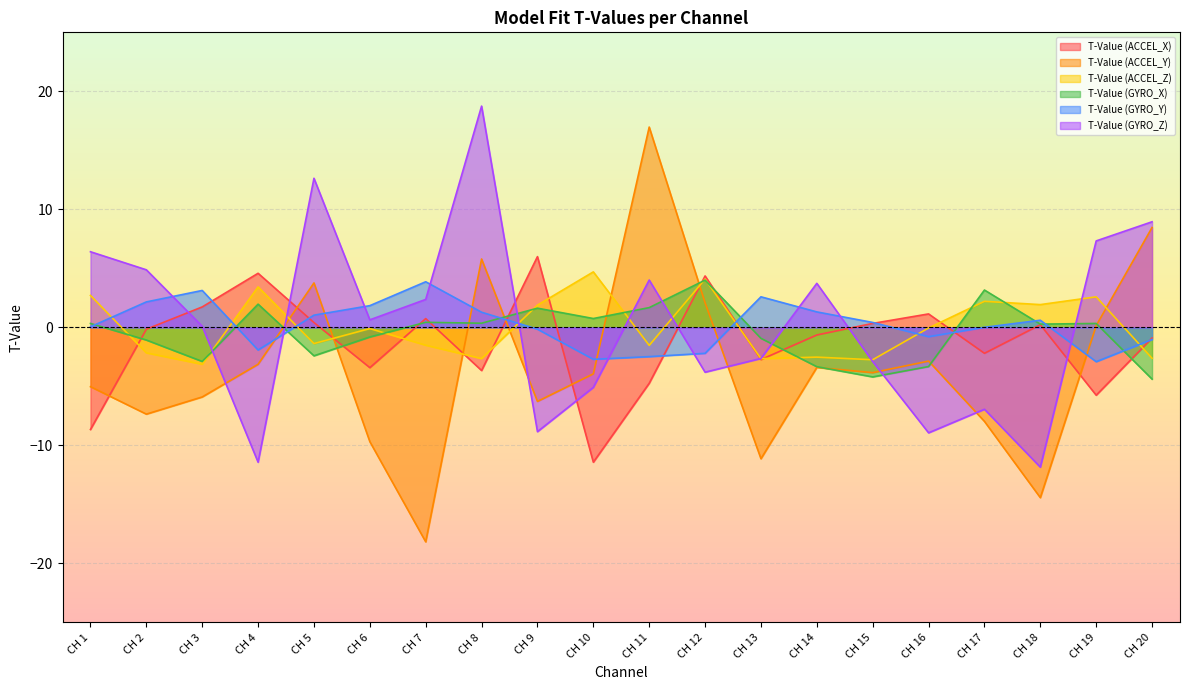

How many lines are shown in the chart?

6